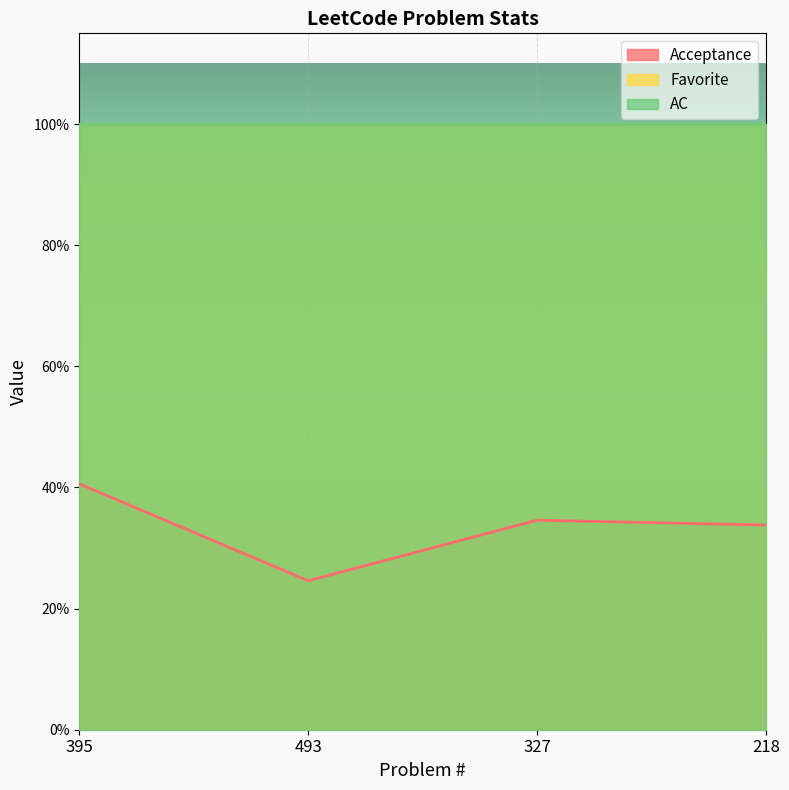

Rank the series at 493 from highest to lowest value.

Favorite, AC, Acceptance